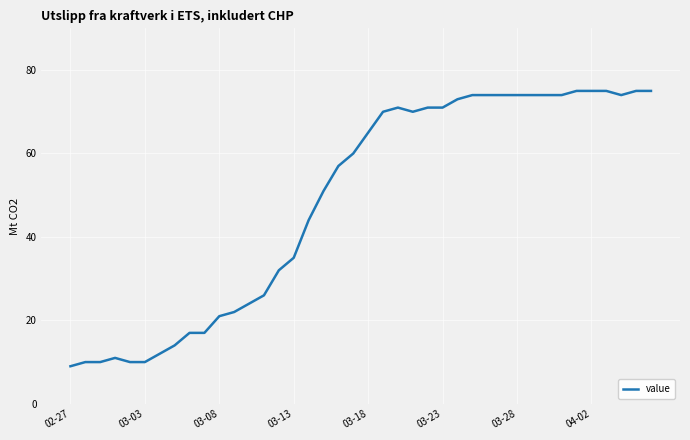

How many distinct data groups are displayed?

1